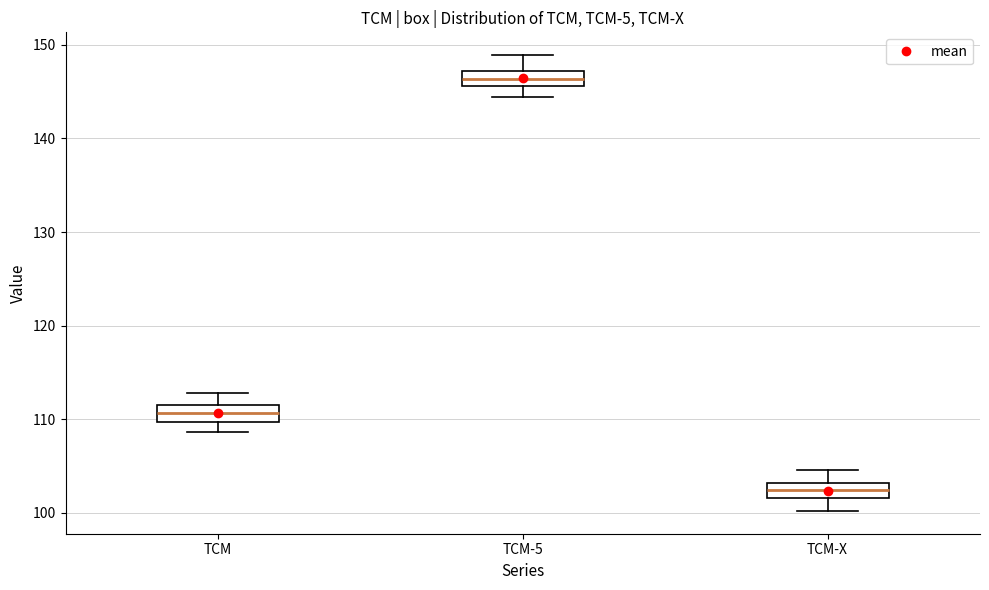

Reading left to right, transcribe this box plot: for each box, give where its median line is, the range the box spans, and where its two whiskers end, as read against the y-axis. The values are not printed on the chart, so give them approximately, as read against the axis.

TCM: median 111, box 110 to 112, whiskers 109 to 113
TCM-5: median 146 (inside the box), box 146 to 147, whiskers 144 to 149
TCM-X: median 102 (inside the box), box 102 to 103, whiskers 100 to 105